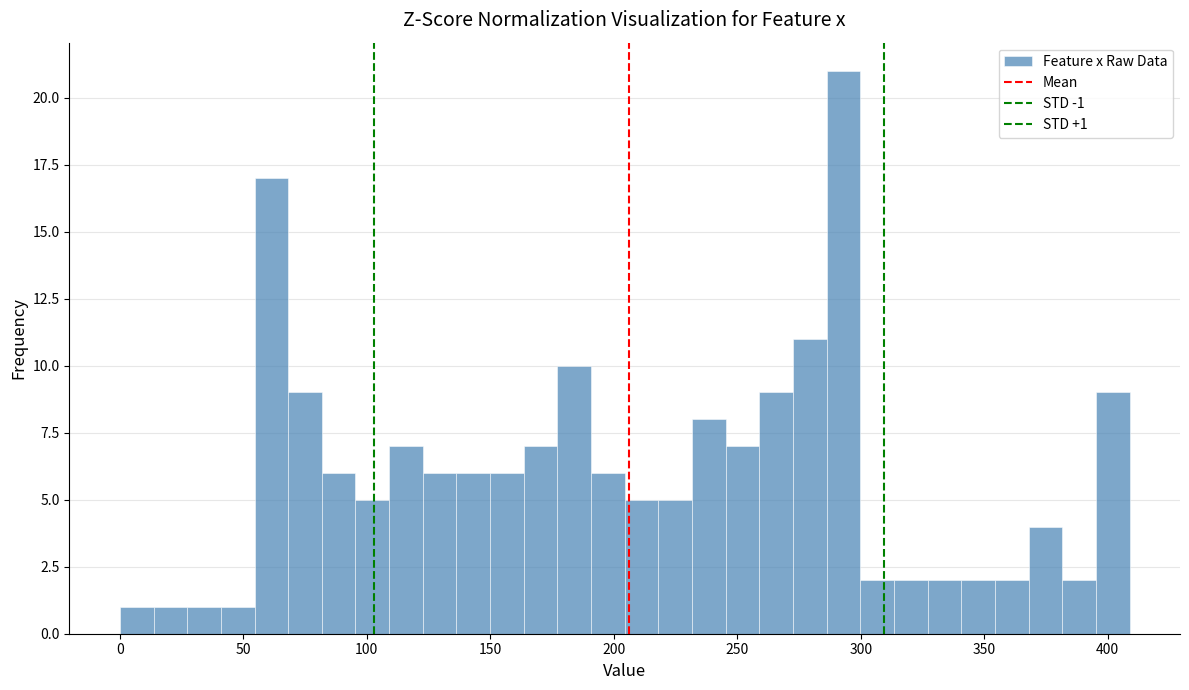

Read against the x-axis, roughly where is the centre of the tallest bar?

295